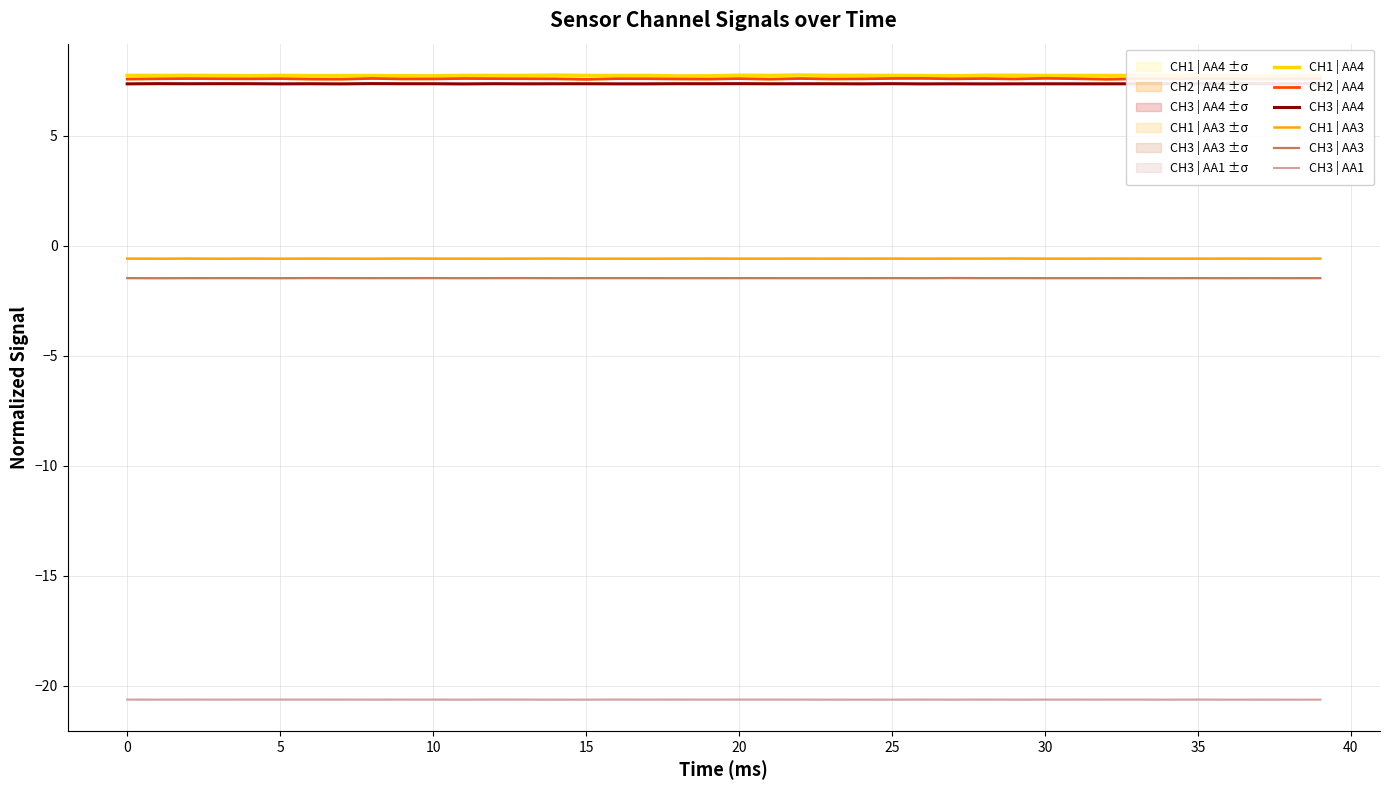

Is it true that CH3 | AA4 equals 7.4 at 11?

True